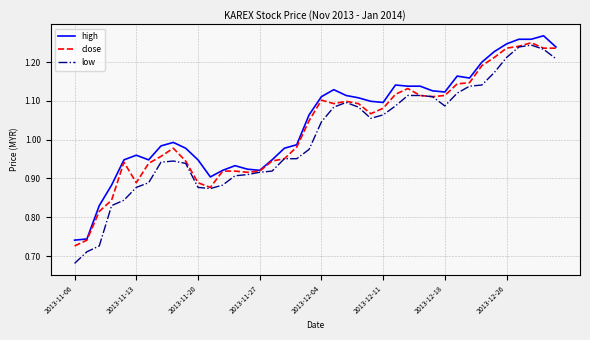

Which series has the largest range (max minus min)?

low